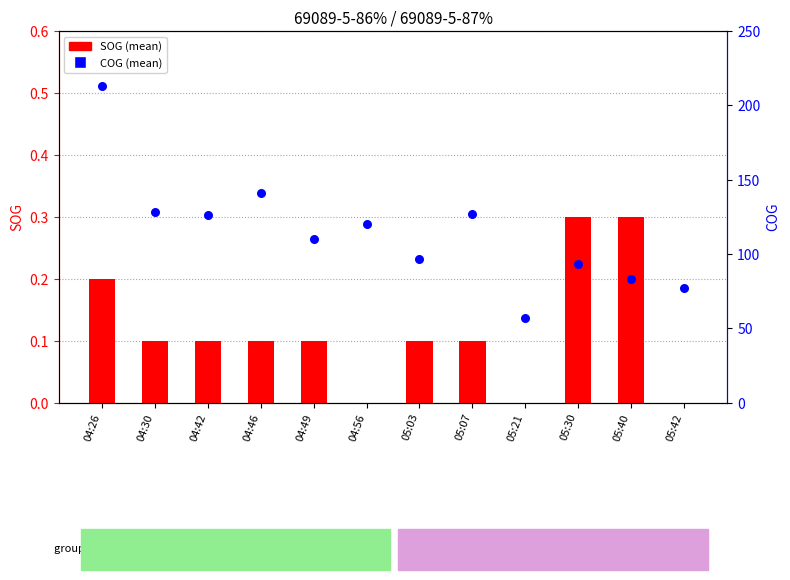

Which series contains the highest Y value?

COG (mean)